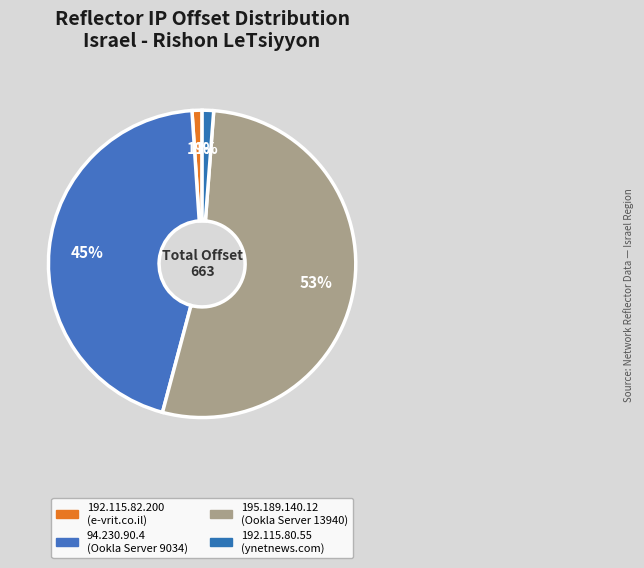

What is the change in value from 195.189.140.12 to 192.115.80.55?

-343